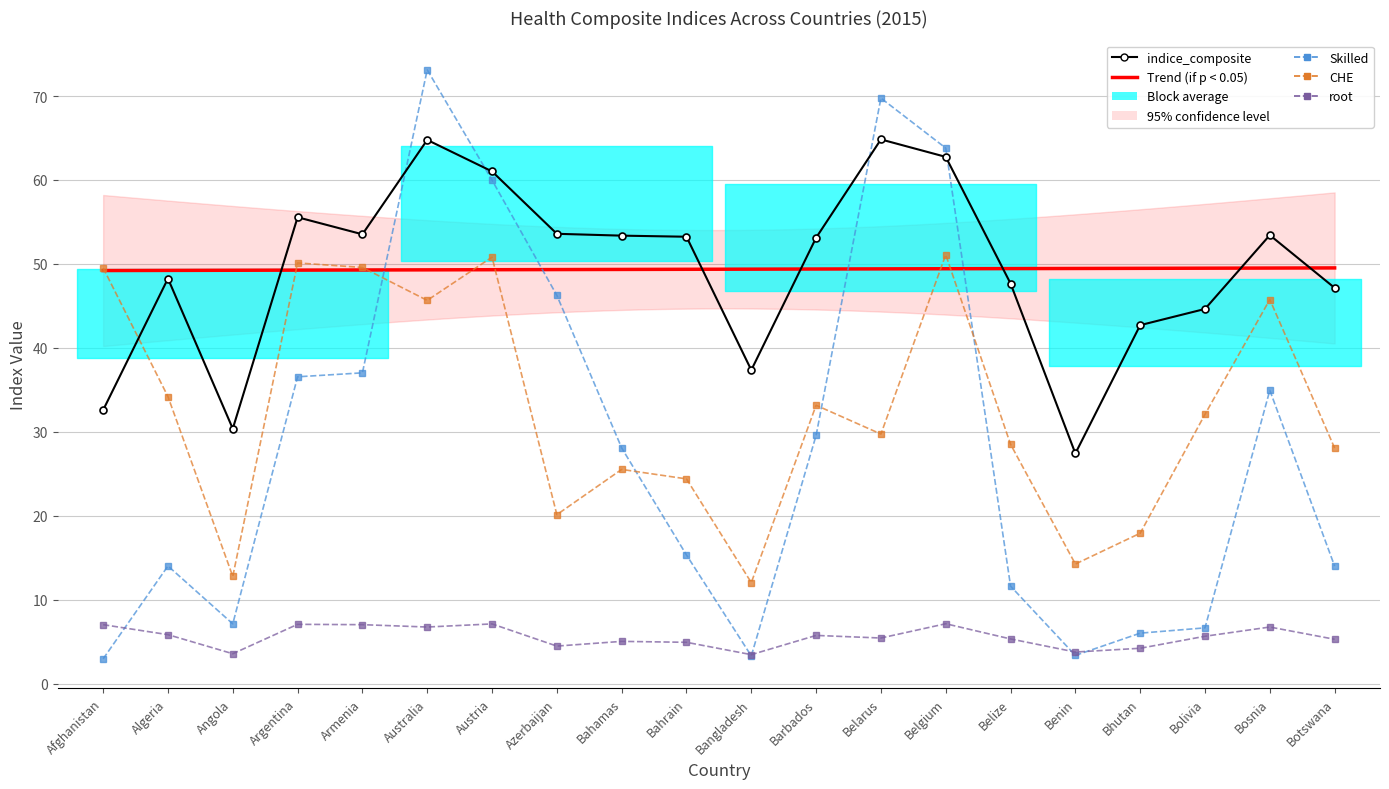

True or false: indice_composite and Skilled cross at least once.

True